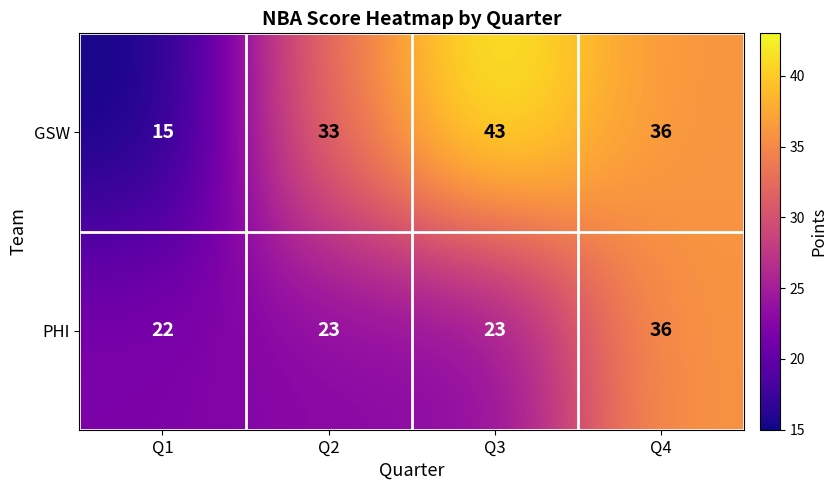

At which category is the sum across all series the highest?

Q4